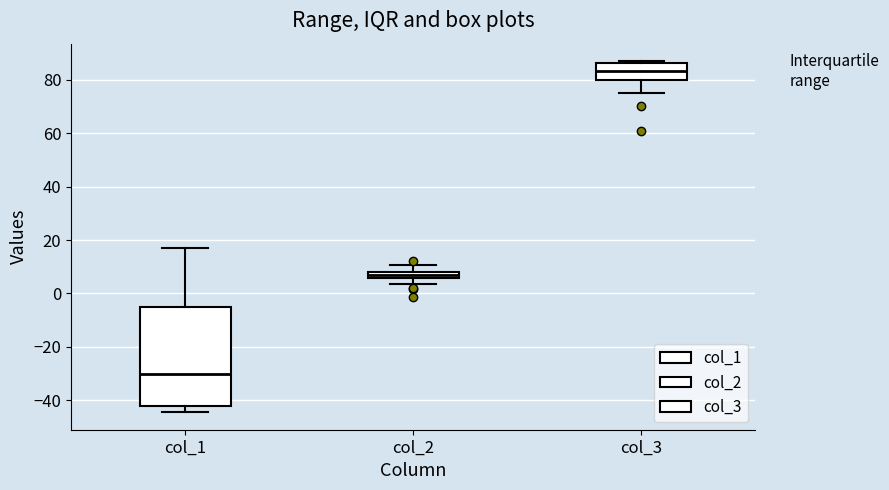

Which box is the tallest, from its lower edge to its upper edge?

col_1